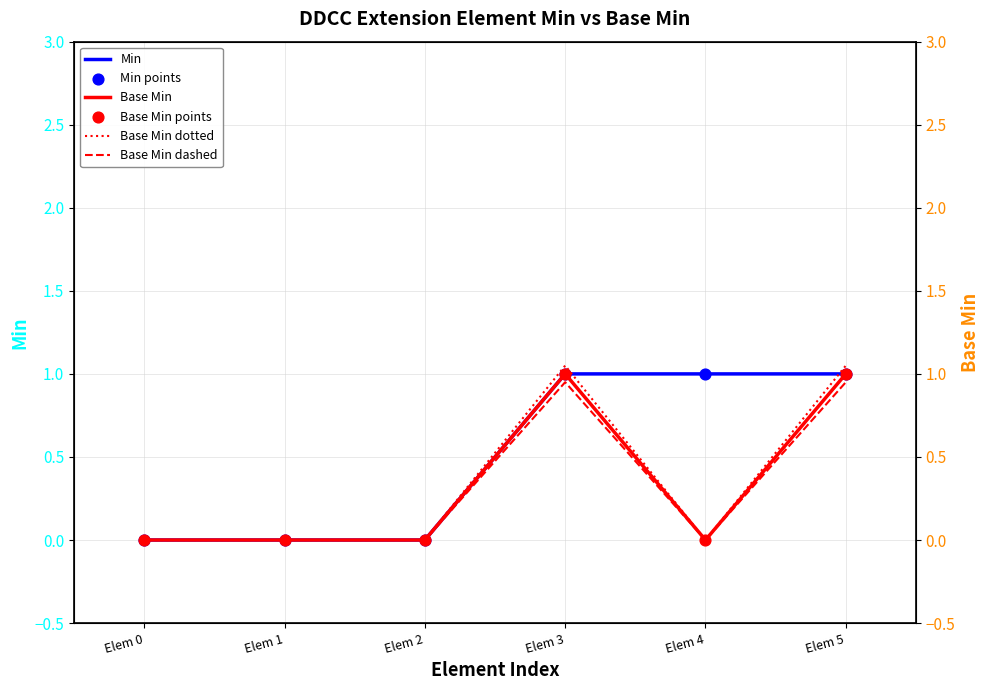

Which series has the largest Y range (max minus min)?

Base Min dotted